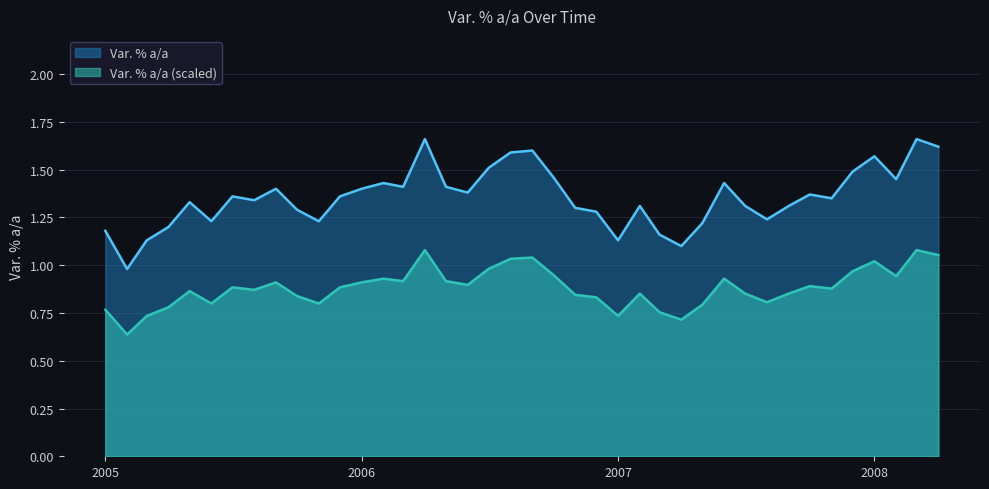

What is the label of the 2nd point from the right?

2008-03-01